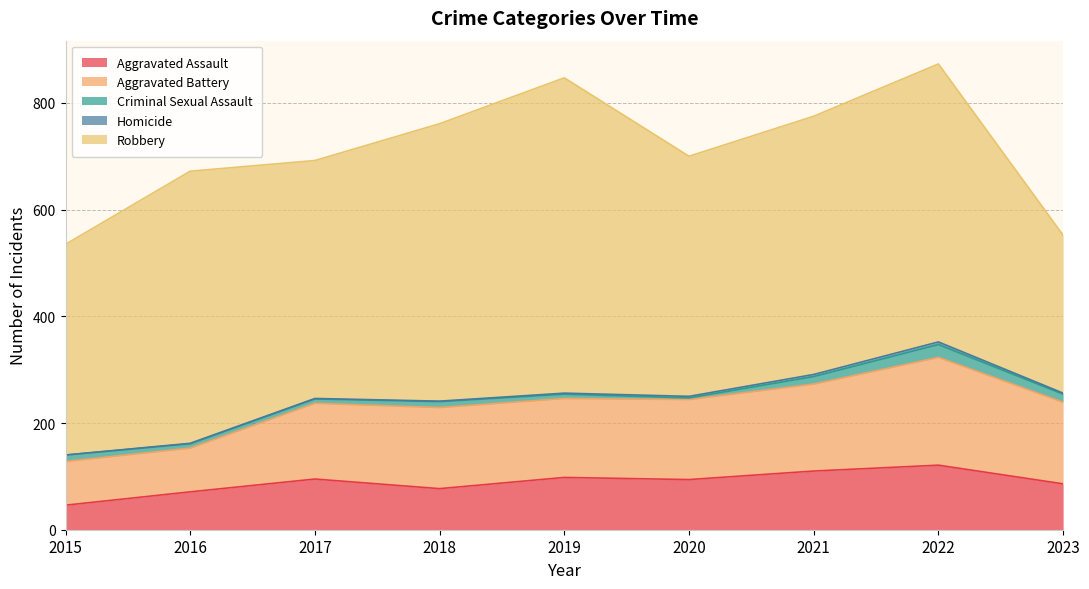

Between 2022 and 2023, which is larger?

2022